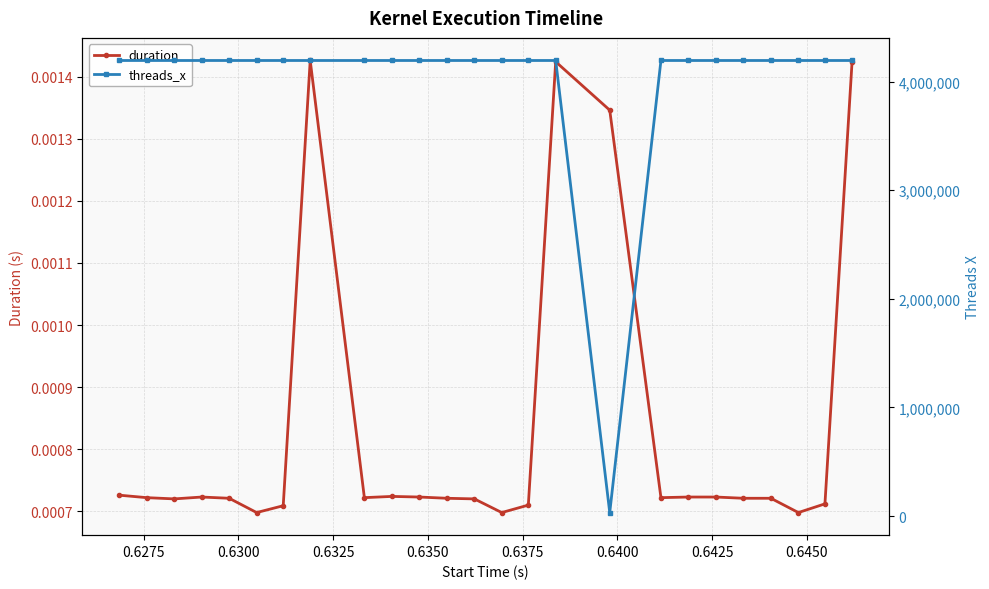

Count the duration values in the range 0 to 1.

25